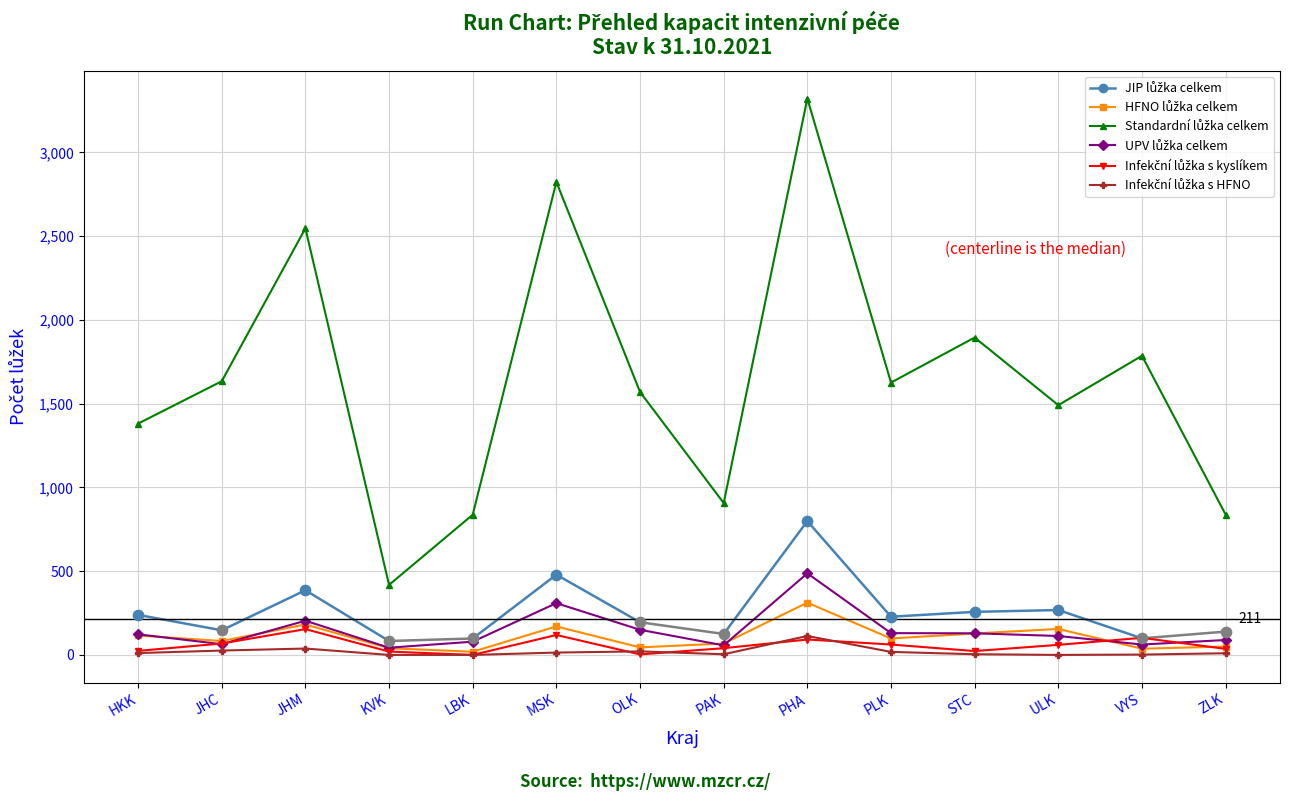

Which series has the largest Y range (max minus min)?

Standardní lůžka celkem